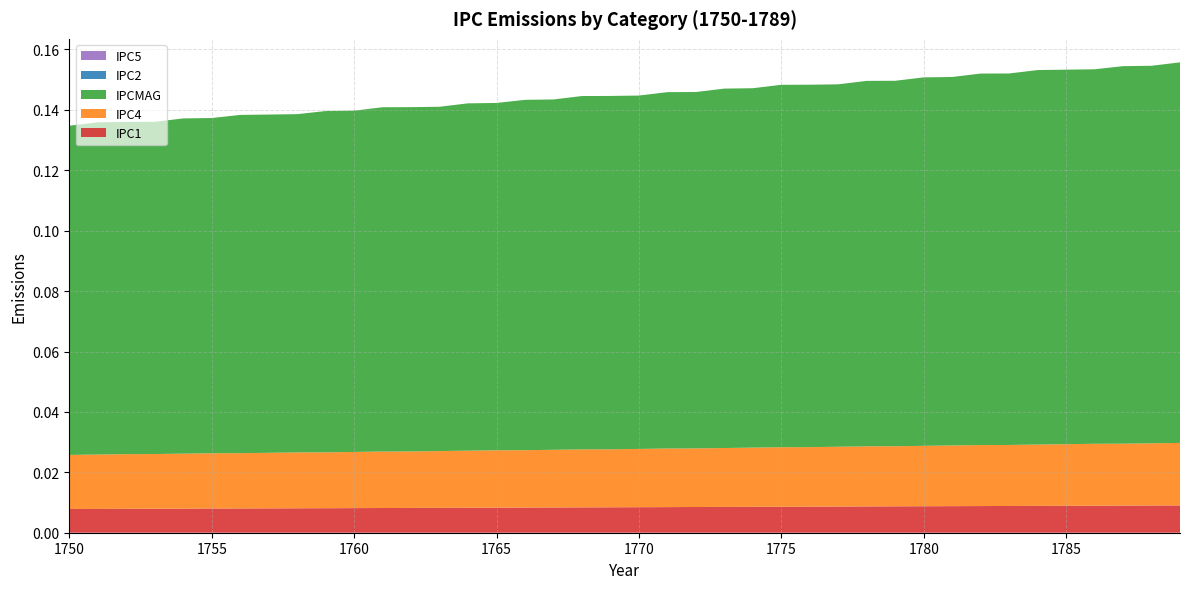

Reading left to right, transcribe all the data shown in this chart.

IPC1: 0.0	0.0	0.0	0.0	0.0	0.0	0.0	0.0	0.0	0.0	0.0	0.0	0.0	0.0	0.0	0.0	0.0	0.0	0.0	0.0	0.0	0.0	0.0	0.0	0.0	0.0	0.0	0.0	0.0	0.0	0.0	0.0	0.0	0.0	0.0	0.0	0.0	0.0	0.0	0.0
IPC4: 0.0	0.0	0.0	0.0	0.0	0.0	0.0	0.0	0.0	0.0	0.0	0.0	0.0	0.0	0.0	0.0	0.0	0.0	0.0	0.0	0.0	0.0	0.0	0.0	0.0	0.0	0.0	0.0	0.0	0.0	0.0	0.0	0.0	0.0	0.0	0.0	0.0	0.0	0.0	0.0
IPCMAG: 0.1	0.1	0.1	0.1	0.1	0.1	0.1	0.1	0.1	0.1	0.1	0.1	0.1	0.1	0.1	0.1	0.1	0.1	0.1	0.1	0.1	0.1	0.1	0.1	0.1	0.1	0.1	0.1	0.1	0.1	0.1	0.1	0.1	0.1	0.1	0.1	0.1	0.1	0.1	0.1
IPC2: 0.0	0.0	0.0	0.0	0.0	0.0	0.0	0.0	0.0	0.0	0.0	0.0	0.0	0.0	0.0	0.0	0.0	0.0	0.0	0.0	0.0	0.0	0.0	0.0	0.0	0.0	0.0	0.0	0.0	0.0	0.0	0.0	0.0	0.0	0.0	0.0	0.0	0.0	0.0	0.0
IPC5: 0.0	0.0	0.0	0.0	0.0	0.0	0.0	0.0	0.0	0.0	0.0	0.0	0.0	0.0	0.0	0.0	0.0	0.0	0.0	0.0	0.0	0.0	0.0	0.0	0.0	0.0	0.0	0.0	0.0	0.0	0.0	0.0	0.0	0.0	0.0	0.0	0.0	0.0	0.0	0.0